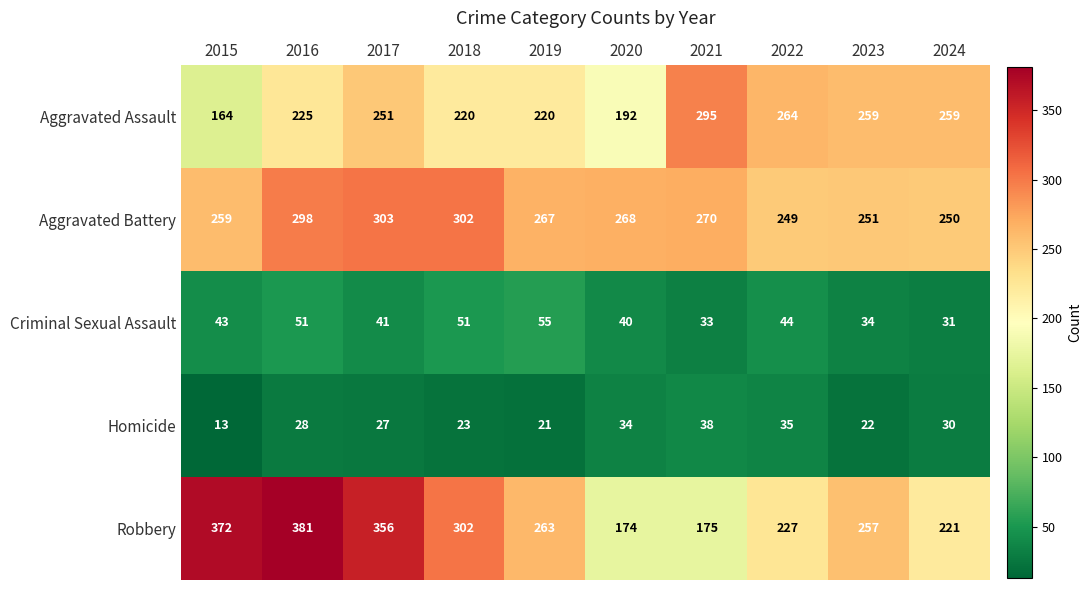

What is the average value of the Robbery series?

273